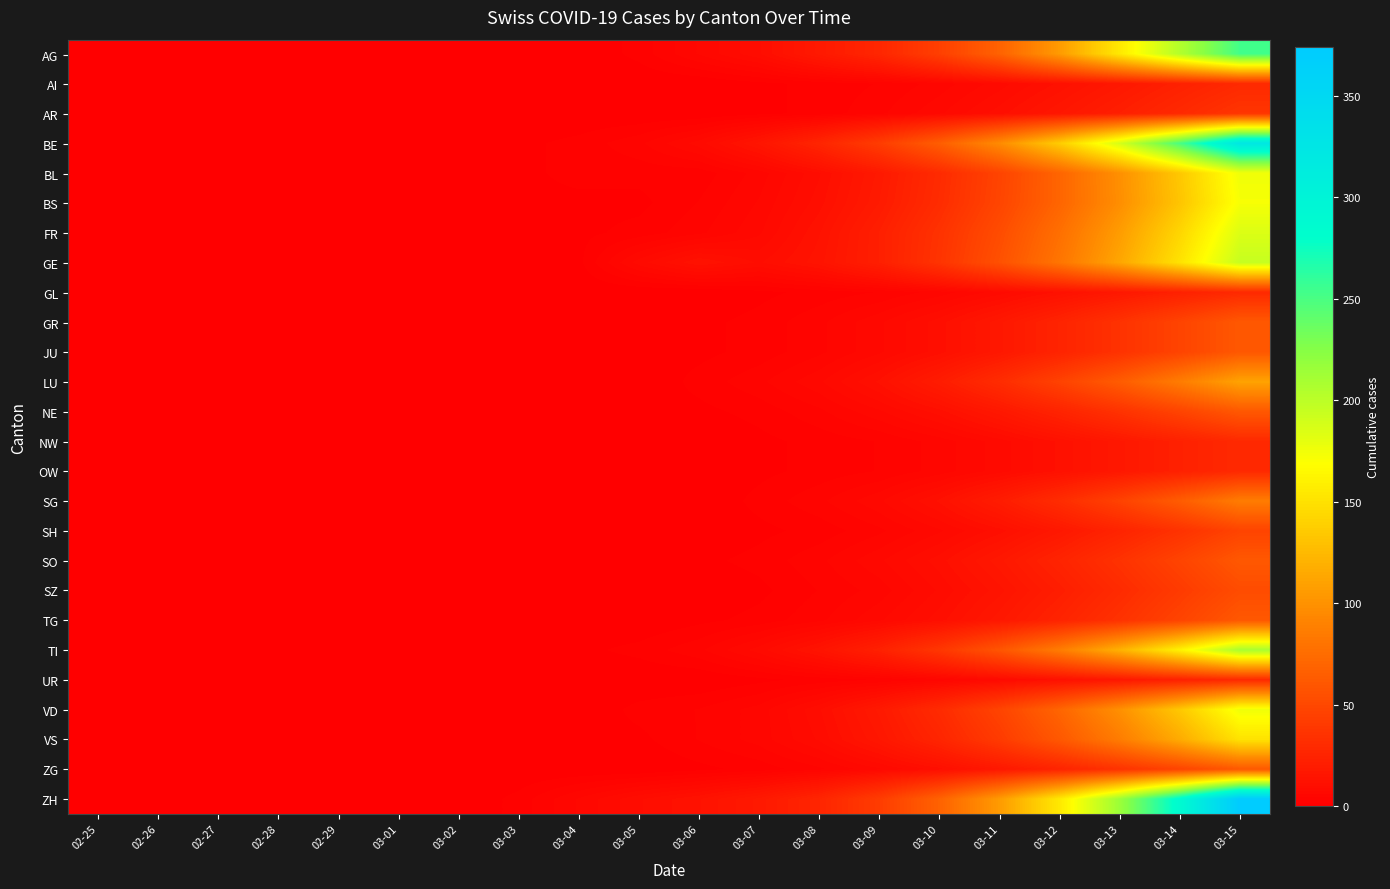

Reading right to left, list all the values displayed in this chart.

AG: 03-15=253	03-14=204	03-13=155	03-12=106	03-11=68	03-10=44	03-09=27	03-08=18	03-07=10	03-06=6	03-05=2	03-04=0	03-03=1	03-02=0	03-01=0	02-29=0	02-28=0	02-27=0	02-26=0	02-25=0
AI: 03-15=29	03-14=23	03-13=17	03-12=12	03-11=8	03-10=5	03-09=3	03-08=2	03-07=1	03-06=0	03-05=0	03-04=0	03-03=0	03-02=0	03-01=0	02-29=0	02-28=0	02-27=0	02-26=0	02-25=0
AR: 03-15=37	03-14=29	03-13=22	03-12=16	03-11=11	03-10=7	03-09=4	03-08=2	03-07=1	03-06=0	03-05=0	03-04=0	03-03=0	03-02=0	03-01=0	02-29=0	02-28=0	02-27=0	02-26=0	02-25=0
BE: 03-15=323	03-14=250	03-13=188	03-12=137	03-11=96	03-10=65	03-09=42	03-08=26	03-07=15	03-06=8	03-05=4	03-04=2	03-03=1	03-02=0	03-01=0	02-29=0	02-28=0	02-27=0	02-26=0	02-25=0
BL: 03-15=175	03-14=134	03-13=99	03-12=70	03-11=47	03-10=30	03-09=18	03-08=10	03-07=5	03-06=2	03-05=2	03-04=2	03-03=1	03-02=0	03-01=0	02-29=0	02-28=0	02-27=0	02-26=0	02-25=0
BS: 03-15=172	03-14=132	03-13=98	03-12=70	03-11=48	03-10=31	03-09=19	03-08=11	03-07=6	03-06=3	03-05=1	03-04=1	03-03=1	03-02=0	03-01=0	02-29=0	02-28=0	02-27=0	02-26=0	02-25=0
FR: 03-15=185	03-14=143	03-13=107	03-12=77	03-11=53	03-10=35	03-09=22	03-08=13	03-07=7	03-06=4	03-05=2	03-04=1	03-03=0	03-02=0	03-01=0	02-29=0	02-28=0	02-27=0	02-26=0	02-25=0
GE: 03-15=195	03-14=151	03-13=113	03-12=81	03-11=56	03-10=36	03-09=22	03-08=14	03-07=10	03-06=13	03-05=8	03-04=1	03-03=0	03-02=0	03-01=0	02-29=0	02-28=0	02-27=0	02-26=0	02-25=0
GL: 03-15=29	03-14=23	03-13=17	03-12=12	03-11=8	03-10=5	03-09=3	03-08=2	03-07=1	03-06=0	03-05=0	03-04=0	03-03=0	03-02=0	03-01=0	02-29=0	02-28=0	02-27=0	02-26=0	02-25=0
GR: 03-15=61	03-14=47	03-13=35	03-12=25	03-11=17	03-10=11	03-09=7	03-08=4	03-07=2	03-06=1	03-05=0	03-04=0	03-03=0	03-02=0	03-01=0	02-29=0	02-28=0	02-27=0	02-26=0	02-25=0
JU: 03-15=61	03-14=47	03-13=35	03-12=25	03-11=17	03-10=11	03-09=7	03-08=4	03-07=2	03-06=1	03-05=1	03-04=1	03-03=0	03-02=0	03-01=0	02-29=0	02-28=0	02-27=0	02-26=0	02-25=0
LU: 03-15=111	03-14=86	03-13=64	03-12=46	03-11=31	03-10=20	03-09=12	03-08=7	03-07=4	03-06=2	03-05=0	03-04=0	03-03=0	03-02=0	03-01=0	02-29=0	02-28=0	02-27=0	02-26=0	02-25=0
NE: 03-15=61	03-14=47	03-13=35	03-12=25	03-11=17	03-10=11	03-09=7	03-08=4	03-07=2	03-06=1	03-05=1	03-04=1	03-03=0	03-02=0	03-01=0	02-29=0	02-28=0	02-27=0	02-26=0	02-25=0
NW: 03-15=29	03-14=23	03-13=17	03-12=12	03-11=8	03-10=5	03-09=3	03-08=2	03-07=1	03-06=0	03-05=0	03-04=0	03-03=0	03-02=0	03-01=0	02-29=0	02-28=0	02-27=0	02-26=0	02-25=0
OW: 03-15=29	03-14=23	03-13=17	03-12=12	03-11=8	03-10=5	03-09=3	03-08=2	03-07=1	03-06=0	03-05=0	03-04=0	03-03=0	03-02=0	03-01=0	02-29=0	02-28=0	02-27=0	02-26=0	02-25=0
SG: 03-15=86	03-14=64	03-13=46	03-12=31	03-11=20	03-10=12	03-09=7	03-08=4	03-07=2	03-06=0	03-05=0	03-04=0	03-03=0	03-02=0	03-01=0	02-29=0	02-28=0	02-27=0	02-26=0	02-25=0
SH: 03-15=47	03-14=35	03-13=25	03-12=17	03-11=11	03-10=7	03-09=4	03-08=2	03-07=1	03-06=0	03-05=0	03-04=0	03-03=0	03-02=0	03-01=0	02-29=0	02-28=0	02-27=0	02-26=0	02-25=0
SO: 03-15=61	03-14=47	03-13=35	03-12=25	03-11=17	03-10=11	03-09=7	03-08=4	03-07=2	03-06=1	03-05=0	03-04=0	03-03=0	03-02=0	03-01=0	02-29=0	02-28=0	02-27=0	02-26=0	02-25=0
SZ: 03-15=53	03-14=41	03-13=30	03-12=21	03-11=14	03-10=9	03-09=5	03-08=3	03-07=1	03-06=0	03-05=0	03-04=0	03-03=0	03-02=0	03-01=0	02-29=0	02-28=0	02-27=0	02-26=0	02-25=0
TG: 03-15=61	03-14=47	03-13=35	03-12=25	03-11=17	03-10=11	03-09=7	03-08=4	03-07=2	03-06=1	03-05=0	03-04=0	03-03=0	03-02=0	03-01=0	02-29=0	02-28=0	02-27=0	02-26=0	02-25=0
TI: 03-15=209	03-14=161	03-13=120	03-12=86	03-11=59	03-10=38	03-09=23	03-08=14	03-07=8	03-06=4	03-05=2	03-04=1	03-03=0	03-02=0	03-01=0	02-29=0	02-28=0	02-27=0	02-26=0	02-25=0
UR: 03-15=29	03-14=23	03-13=17	03-12=12	03-11=8	03-10=5	03-09=3	03-08=2	03-07=1	03-06=0	03-05=0	03-04=0	03-03=0	03-02=0	03-01=0	02-29=0	02-28=0	02-27=0	02-26=0	02-25=0
VD: 03-15=175	03-14=134	03-13=99	03-12=70	03-11=47	03-10=30	03-09=18	03-08=10	03-07=5	03-06=3	03-05=2	03-04=0	03-03=0	03-02=0	03-01=0	02-29=0	02-28=0	02-27=0	02-26=0	02-25=0
VS: 03-15=151	03-14=116	03-13=86	03-12=61	03-11=41	03-10=26	03-09=16	03-08=9	03-07=5	03-06=3	03-05=1	03-04=1	03-03=1	03-02=0	03-01=0	02-29=0	02-28=0	02-27=0	02-26=0	02-25=0
ZG: 03-15=61	03-14=47	03-13=35	03-12=25	03-11=17	03-10=11	03-09=7	03-08=4	03-07=2	03-06=1	03-05=0	03-04=0	03-03=0	03-02=0	03-01=0	02-29=0	02-28=0	02-27=0	02-26=0	02-25=0
ZH: 03-15=374	03-14=288	03-13=215	03-12=155	03-11=106	03-10=68	03-09=42	03-08=26	03-07=18	03-06=13	03-05=10	03-04=6	03-03=2	03-02=0	03-01=0	02-29=0	02-28=0	02-27=0	02-26=0	02-25=0